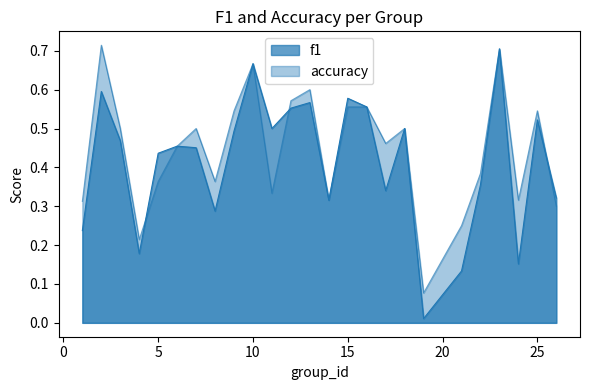

Which series changed the most between 8 and 15?

f1